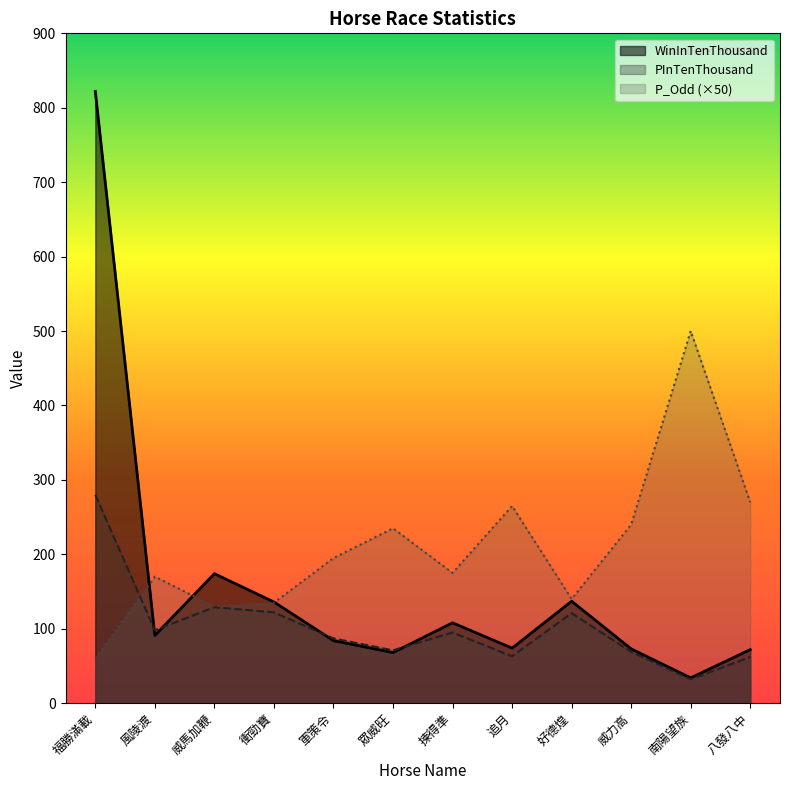

True or false: PInTenThousand has a value of 162 at 風陵渡.

False